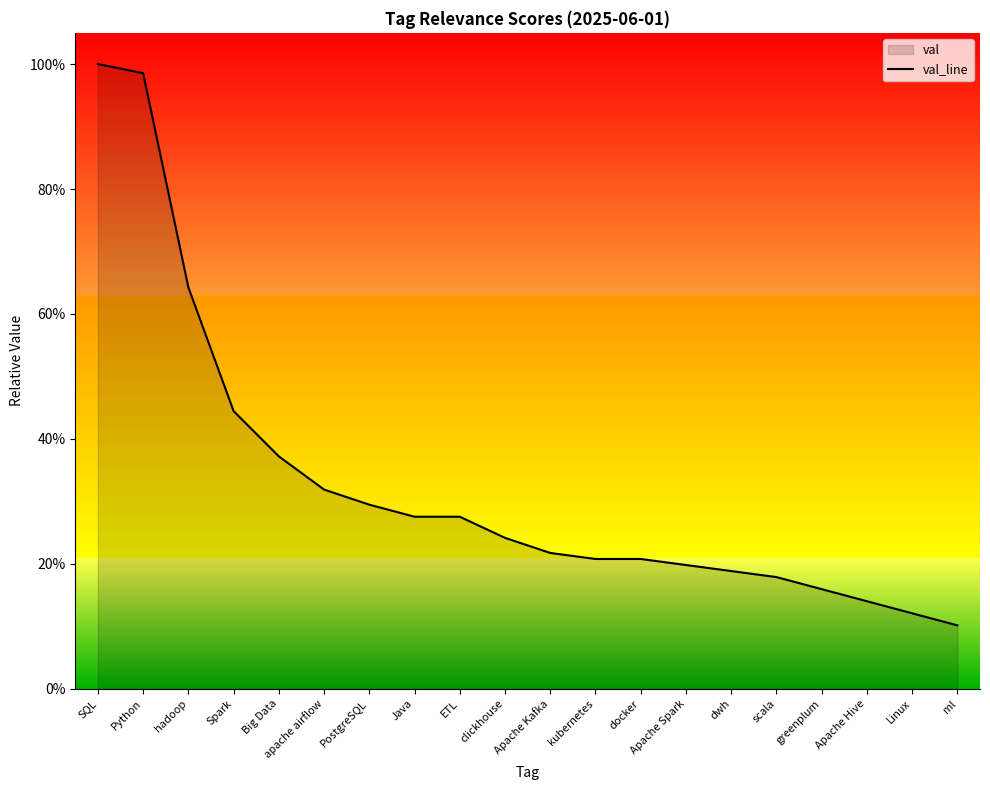

Rank the categories by value from highest to lowest.

SQL, Python, hadoop, Spark, Big Data, apache airflow, PostgreSQL, Java, ETL, clickhouse, Apache Kafka, kubernetes, docker, Apache Spark, dwh, scala, greenplum, Apache Hive, Linux, ml